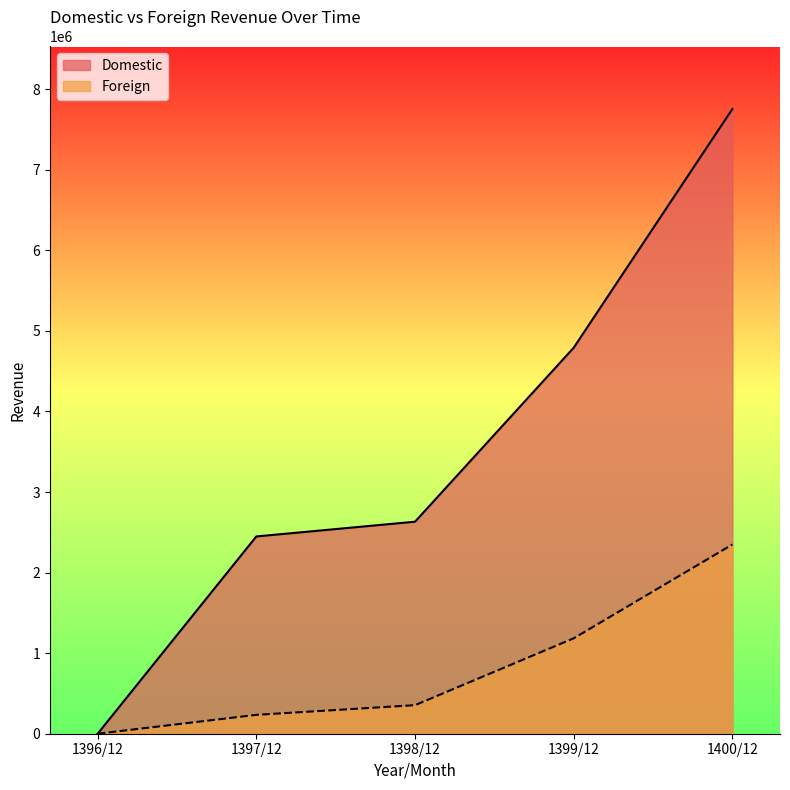

Rank the series at 1399/12 from highest to lowest value.

Domestic, Foreign